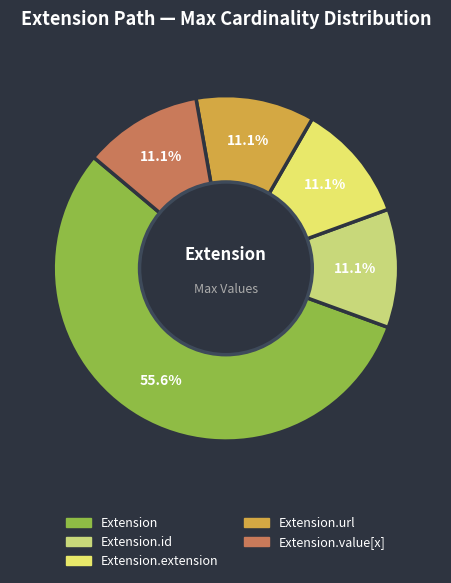

Which category has the smallest portion of the pie?

Extension.extension